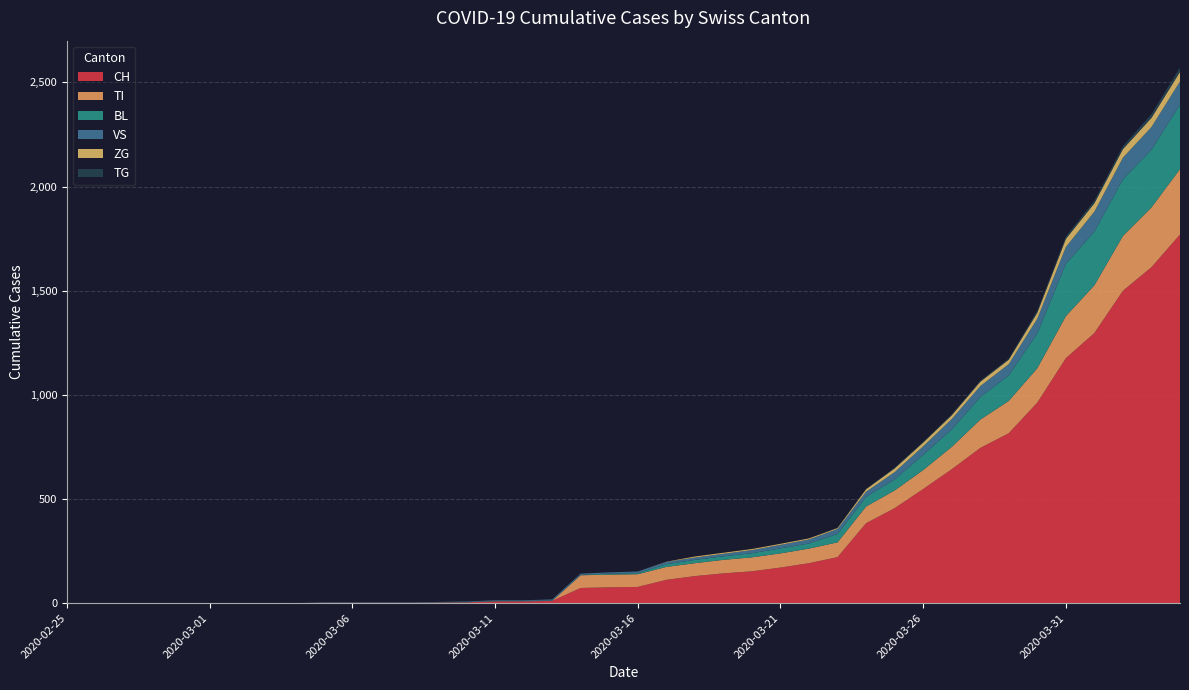

Reading left to right, what are all the values shown in this chart?

CH: 2020-02-25=0	2020-02-26=0	2020-02-27=0	2020-02-28=0	2020-02-29=0	2020-03-01=0	2020-03-02=0	2020-03-03=0	2020-03-04=0	2020-03-05=2	2020-03-06=2	2020-03-07=2	2020-03-08=2	2020-03-09=3	2020-03-10=4	2020-03-11=9	2020-03-12=9	2020-03-13=11	2020-03-14=73	2020-03-15=76	2020-03-16=78	2020-03-17=112	2020-03-18=130	2020-03-19=143	2020-03-20=153	2020-03-21=171	2020-03-22=192	2020-03-23=221	2020-03-24=384	2020-03-25=456	2020-03-26=548	2020-03-27=643	2020-03-28=745	2020-03-29=816	2020-03-30=963	2020-03-31=1176	2020-04-01=1297	2020-04-02=1500	2020-04-03=1613	2020-04-04=1770
TI: 2020-02-25=0	2020-02-26=0	2020-02-27=0	2020-02-28=0	2020-02-29=0	2020-03-01=0	2020-03-02=0	2020-03-03=0	2020-03-04=0	2020-03-05=0	2020-03-06=0	2020-03-07=0	2020-03-08=0	2020-03-09=0	2020-03-10=0	2020-03-11=0	2020-03-12=0	2020-03-13=0	2020-03-14=61	2020-03-15=61	2020-03-16=61	2020-03-17=62	2020-03-18=62	2020-03-19=65	2020-03-20=67	2020-03-21=68	2020-03-22=70	2020-03-23=71	2020-03-24=80	2020-03-25=85	2020-03-26=91	2020-03-27=107	2020-03-28=136	2020-03-29=155	2020-03-30=165	2020-03-31=202	2020-04-01=229	2020-04-02=263	2020-04-03=287	2020-04-04=314
BL: 2020-02-25=0	2020-02-26=0	2020-02-27=0	2020-02-28=0	2020-02-29=0	2020-03-01=0	2020-03-02=0	2020-03-03=0	2020-03-04=0	2020-03-05=0	2020-03-06=0	2020-03-07=0	2020-03-08=0	2020-03-09=1	2020-03-10=2	2020-03-11=2	2020-03-12=2	2020-03-13=2	2020-03-14=2	2020-03-15=5	2020-03-16=5	2020-03-17=13	2020-03-18=16	2020-03-19=17	2020-03-20=20	2020-03-21=24	2020-03-22=25	2020-03-23=40	2020-03-24=46	2020-03-25=53	2020-03-26=73	2020-03-27=84	2020-03-28=108	2020-03-29=123	2020-03-30=167	2020-03-31=251	2020-04-01=258	2020-04-02=272	2020-04-03=277	2020-04-04=309
VS: 2020-02-25=0	2020-02-26=0	2020-02-27=0	2020-02-28=0	2020-02-29=0	2020-03-01=0	2020-03-02=0	2020-03-03=0	2020-03-04=0	2020-03-05=2	2020-03-06=2	2020-03-07=2	2020-03-08=2	2020-03-09=2	2020-03-10=2	2020-03-11=3	2020-03-12=3	2020-03-13=5	2020-03-14=6	2020-03-15=6	2020-03-16=8	2020-03-17=11	2020-03-18=11	2020-03-19=12	2020-03-20=15	2020-03-21=17	2020-03-22=19	2020-03-23=24	2020-03-24=25	2020-03-25=35	2020-03-26=41	2020-03-27=50	2020-03-28=53	2020-03-29=54	2020-03-30=71	2020-03-31=81	2020-04-01=96	2020-04-02=104	2020-04-03=109	2020-04-04=112
ZG: 2020-02-25=0	2020-02-26=0	2020-02-27=0	2020-02-28=0	2020-02-29=0	2020-03-01=0	2020-03-02=0	2020-03-03=0	2020-03-04=0	2020-03-05=0	2020-03-06=0	2020-03-07=0	2020-03-08=0	2020-03-09=0	2020-03-10=0	2020-03-11=0	2020-03-12=0	2020-03-13=0	2020-03-14=0	2020-03-15=0	2020-03-16=0	2020-03-17=1	2020-03-18=5	2020-03-19=5	2020-03-20=5	2020-03-21=5	2020-03-22=5	2020-03-23=5	2020-03-24=12	2020-03-25=18	2020-03-26=18	2020-03-27=18	2020-03-28=21	2020-03-29=21	2020-03-30=29	2020-03-31=39	2020-04-01=40	2020-04-02=41	2020-04-03=44	2020-04-04=46
TG: 2020-02-25=0	2020-02-26=0	2020-02-27=0	2020-02-28=0	2020-02-29=0	2020-03-01=0	2020-03-02=0	2020-03-03=0	2020-03-04=0	2020-03-05=0	2020-03-06=0	2020-03-07=0	2020-03-08=0	2020-03-09=0	2020-03-10=0	2020-03-11=0	2020-03-12=0	2020-03-13=0	2020-03-14=0	2020-03-15=0	2020-03-16=0	2020-03-17=0	2020-03-18=0	2020-03-19=0	2020-03-20=0	2020-03-21=0	2020-03-22=0	2020-03-23=2	2020-03-24=2	2020-03-25=4	2020-03-26=4	2020-03-27=5	2020-03-28=5	2020-03-29=6	2020-03-30=10	2020-03-31=11	2020-04-01=13	2020-04-02=14	2020-04-03=18	2020-04-04=21